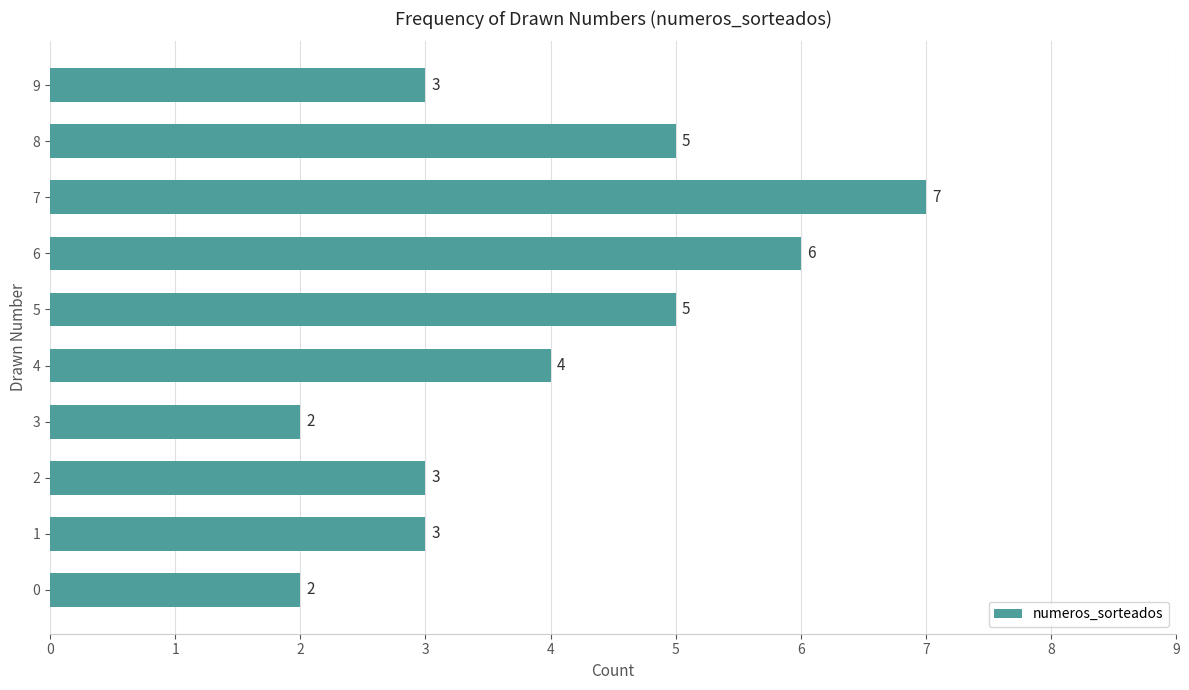

What is the greatest value displayed?

7